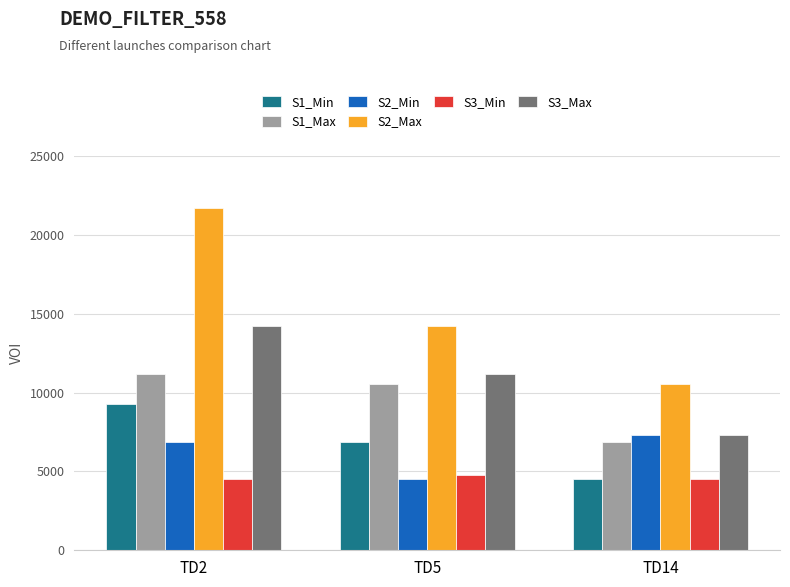

At TD2, list the series in order from smallest to largest.

S3_Min, S2_Min, S1_Min, S1_Max, S3_Max, S2_Max